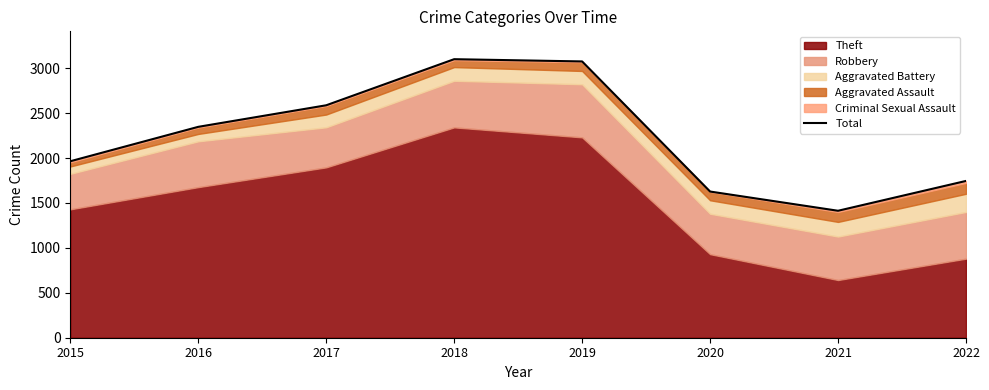

What is the approximate value at 2022, to the nearest 50?

1750